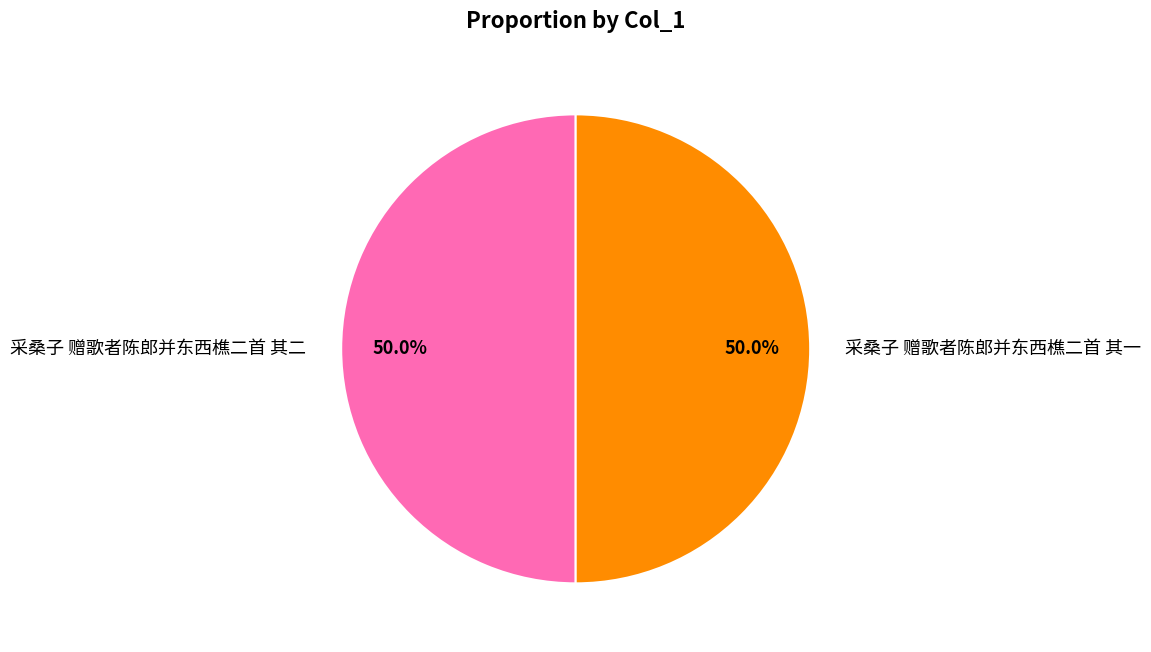

To the nearest percent, what is the average slice percentage?

50%